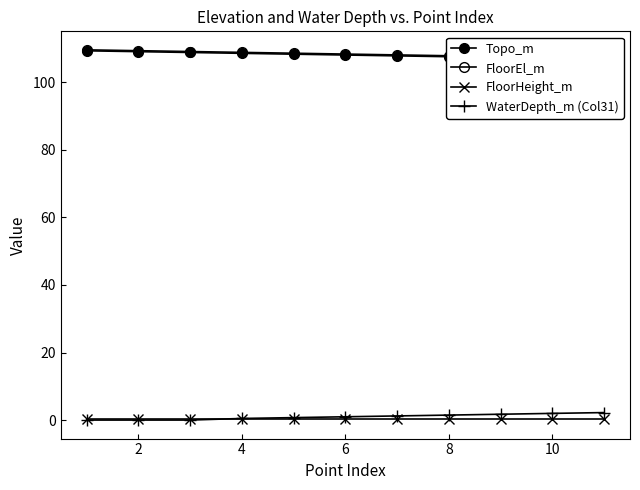

True or false: Topo_m and WaterDepth_m (Col31) cross at least once.

False